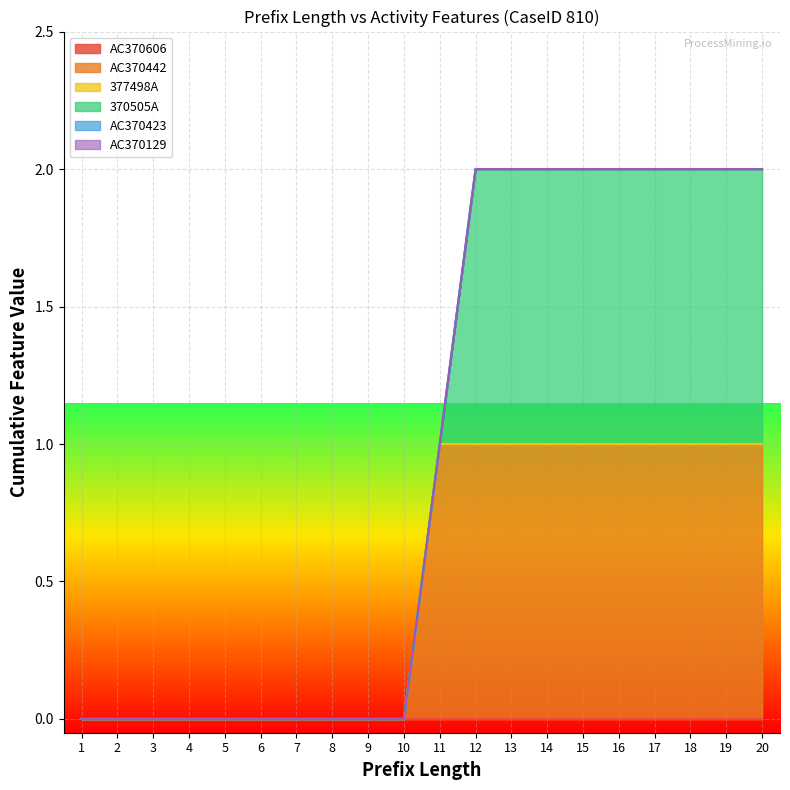

True or false: AC370606 has a value of 0 at 16.

True